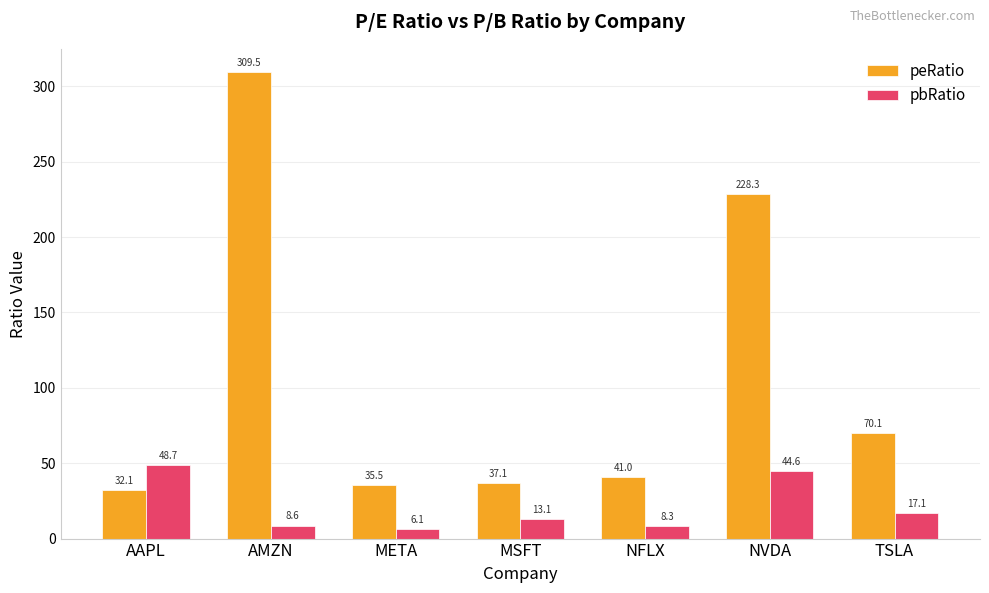

At which category is the sum across all series the highest?

AMZN